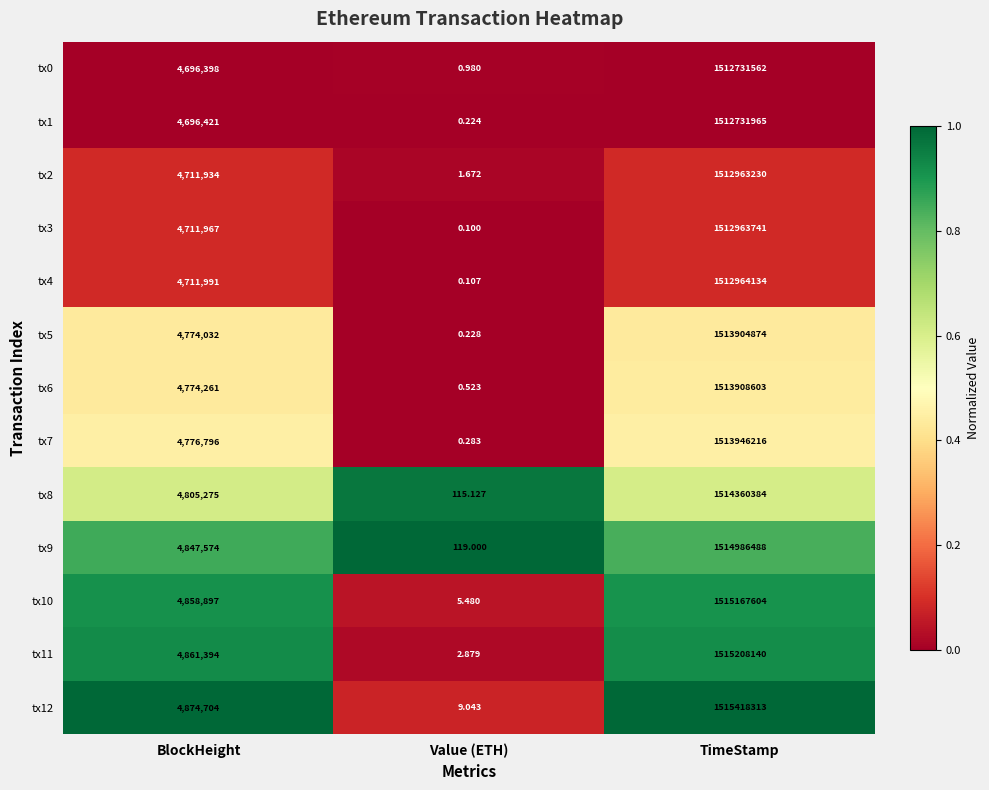

Is the value of tx10 at BlockHeight greater than the value of tx1 at BlockHeight?

Yes